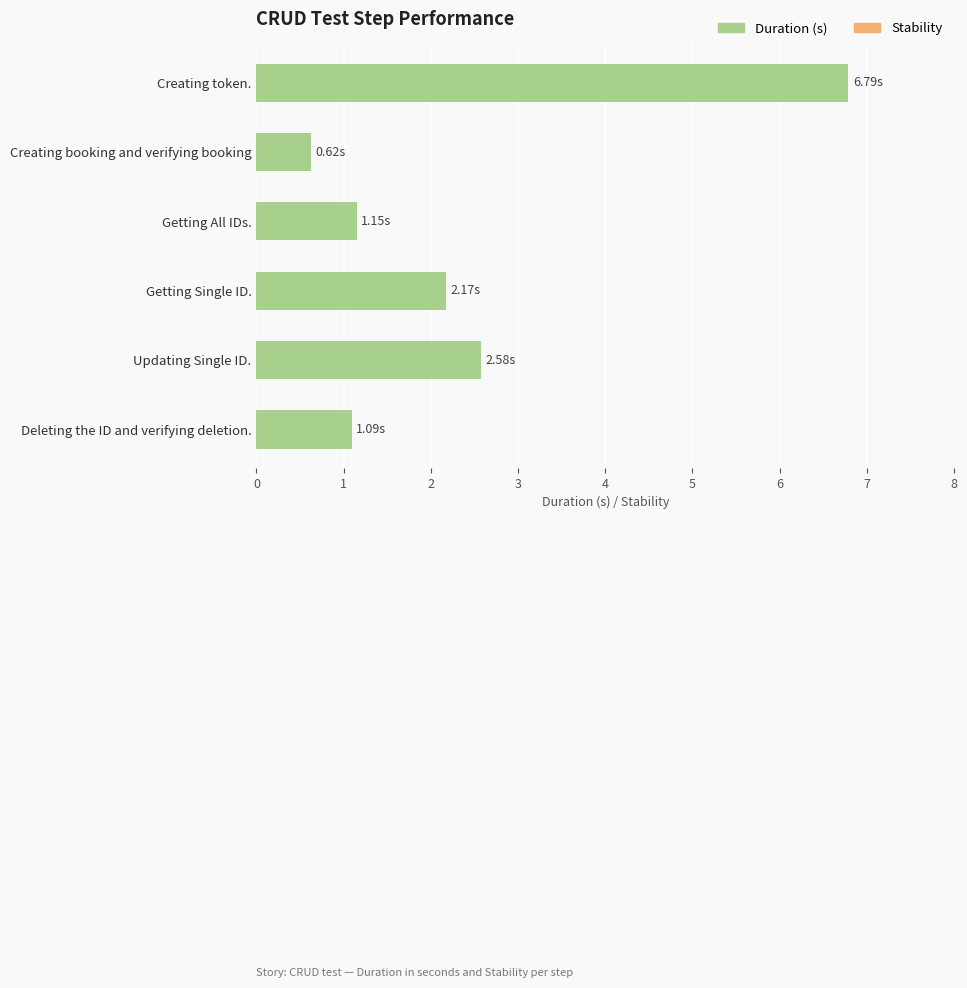

How many bars are there in total?

6